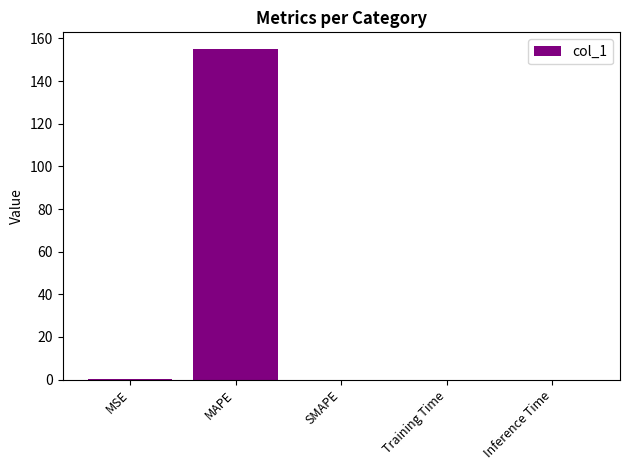

Are the bars grouped side by side (vs. stacked)?

No